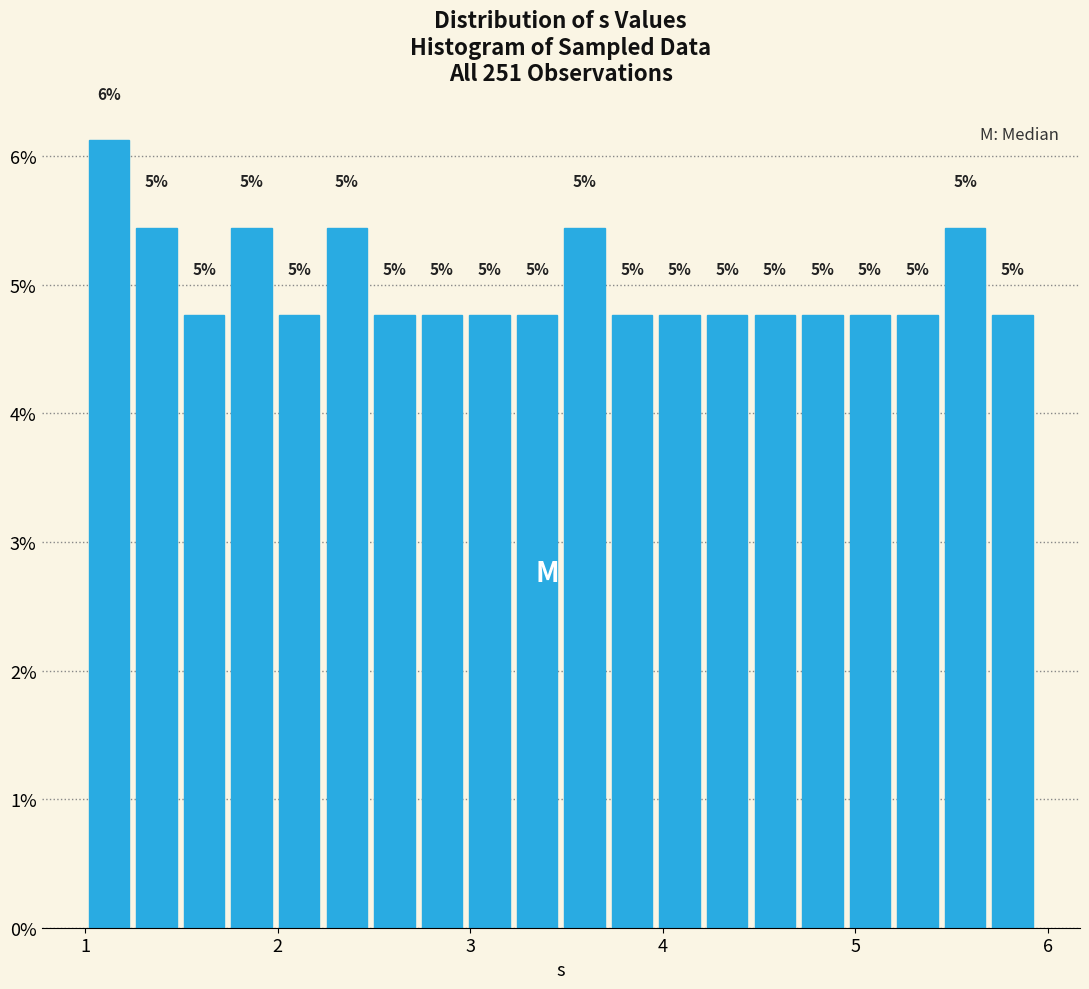

Read against the x-axis, roughly where is the centre of the tallest bar?

1.1